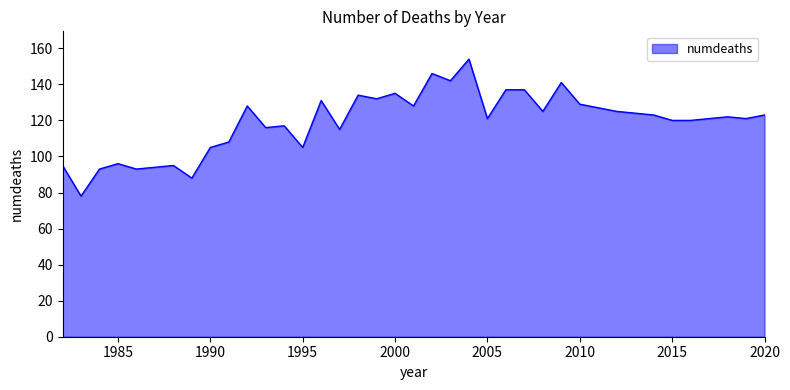

What is the minimum value shown in the chart?

78